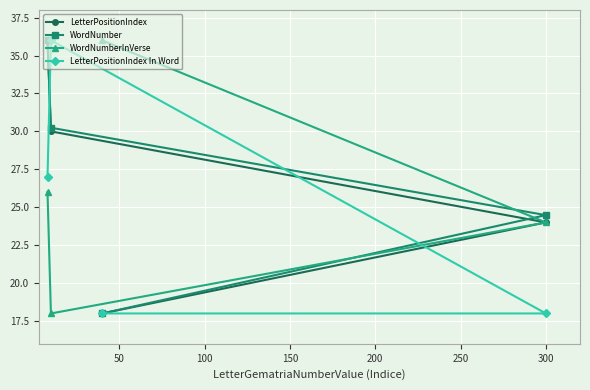

What is the value of the WordNumberInVerse point at the 1st from the left?

26.0